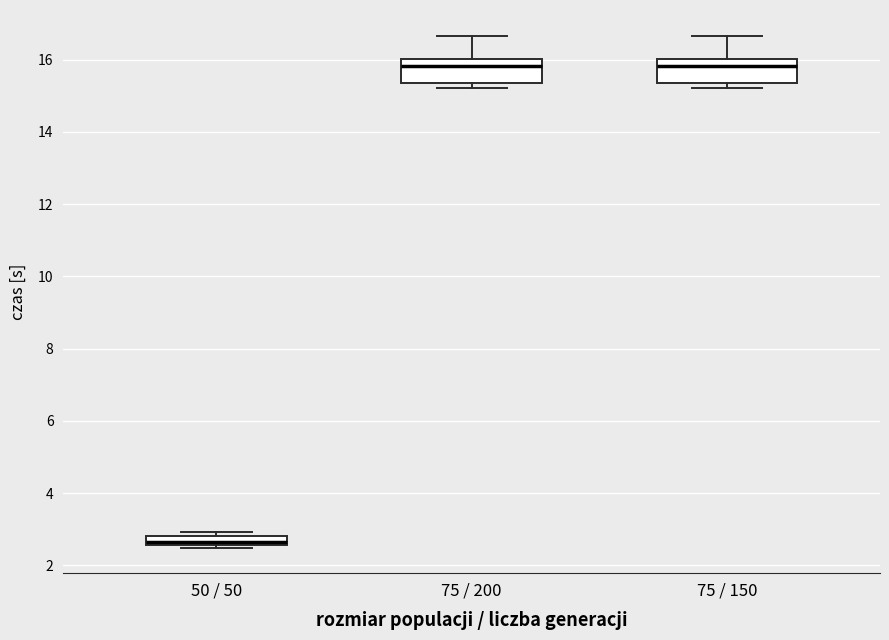

Which box has the lowest median line?

50 / 50